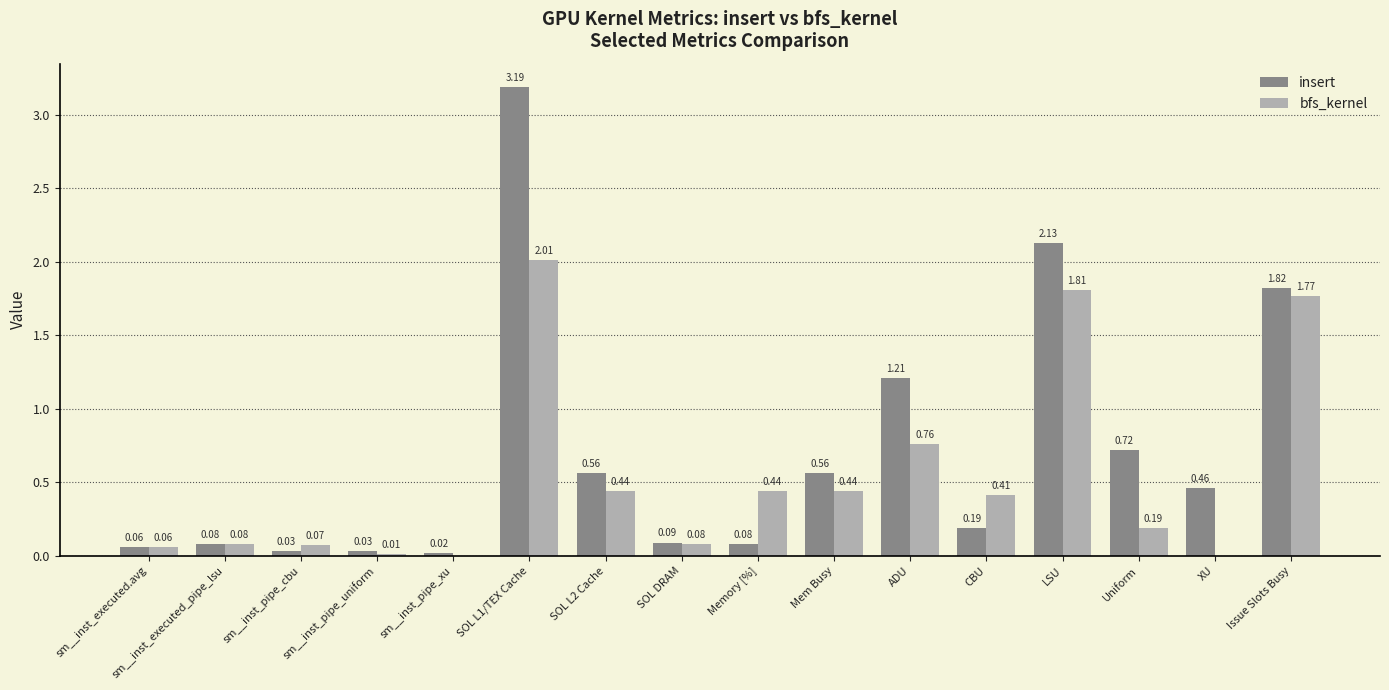

How many groups of bars are there?

16